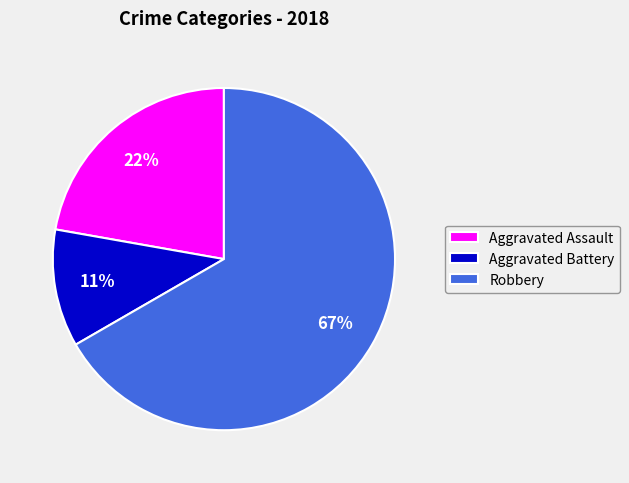

What is the smallest slice in the pie chart?

Aggravated Battery